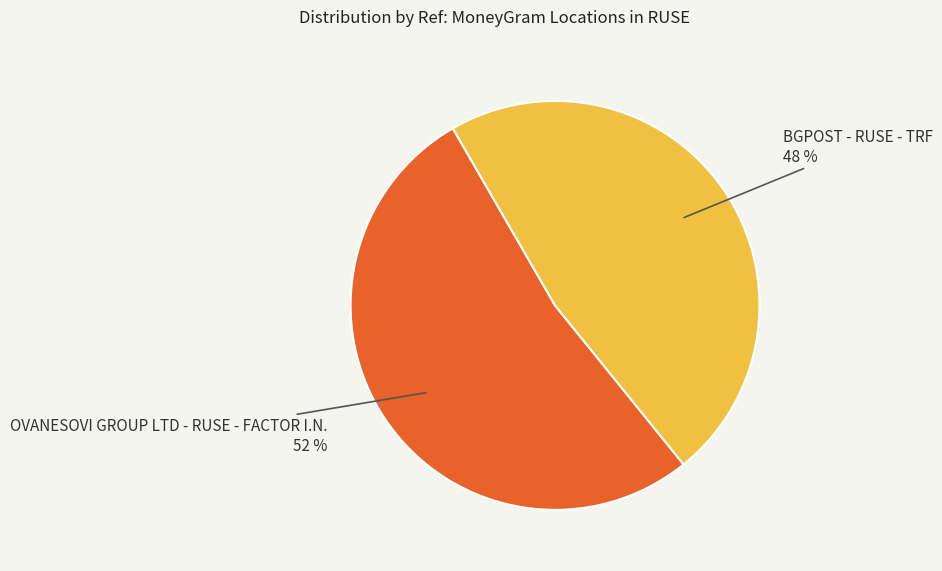

What percentage is the BGPOST - RUSE - TRF slice, to the nearest percent?

48%